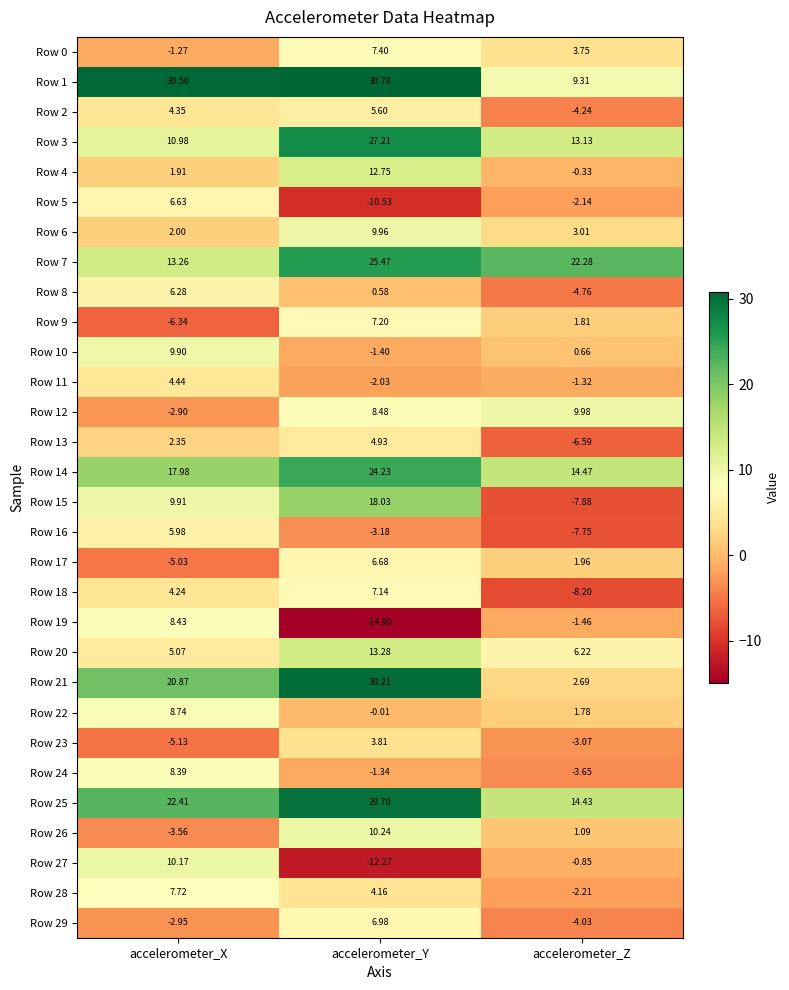

At which label is Row 16 closest to 0?

accelerometer_Y